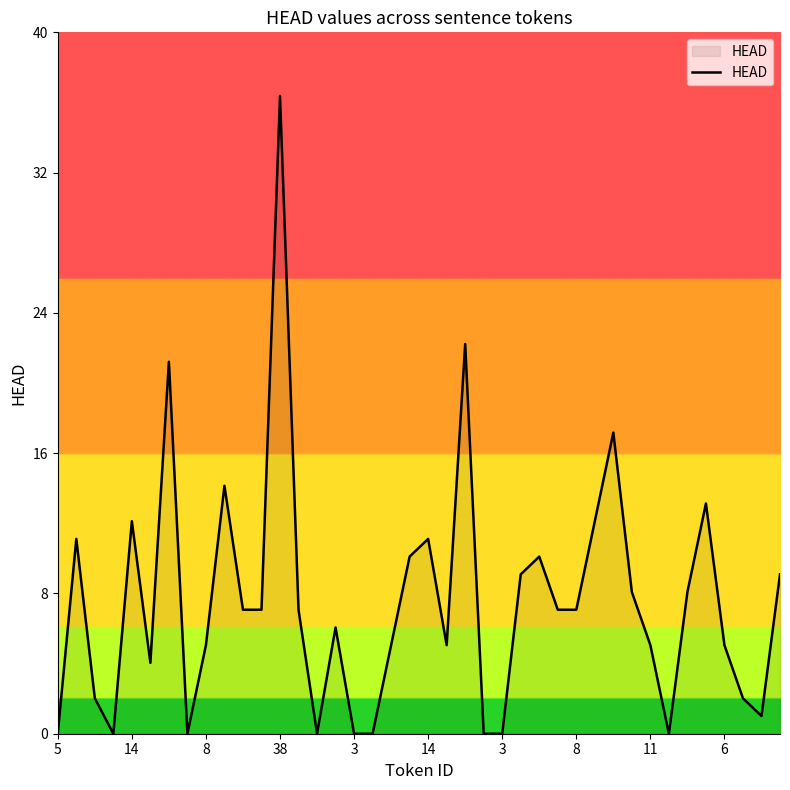

What is the difference between the second highest and minimum values?

22